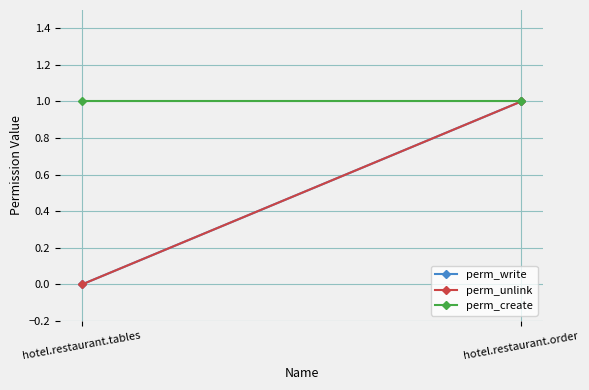

Reading right to left, transcribe all the data shown in this chart.

perm_write: 1	0
perm_unlink: 1	0
perm_create: 1	1